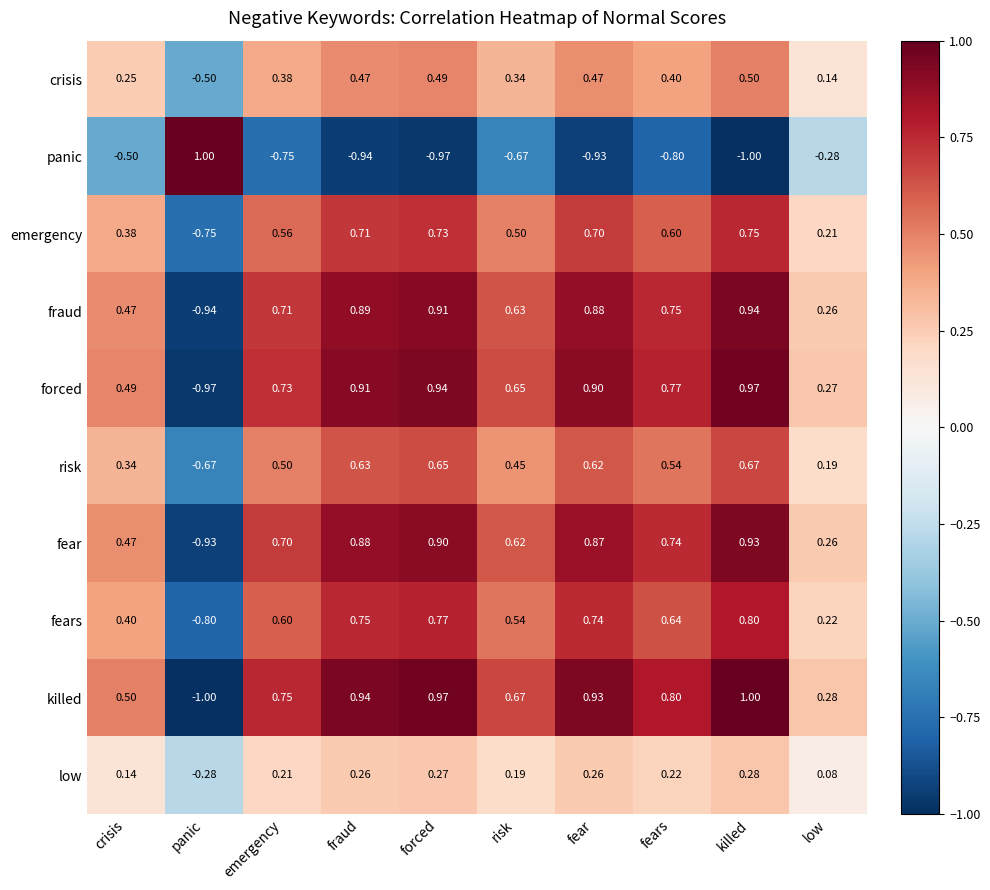

At panic, list the series in order from largest to smallest.

panic, low, crisis, risk, emergency, fears, fear, fraud, forced, killed